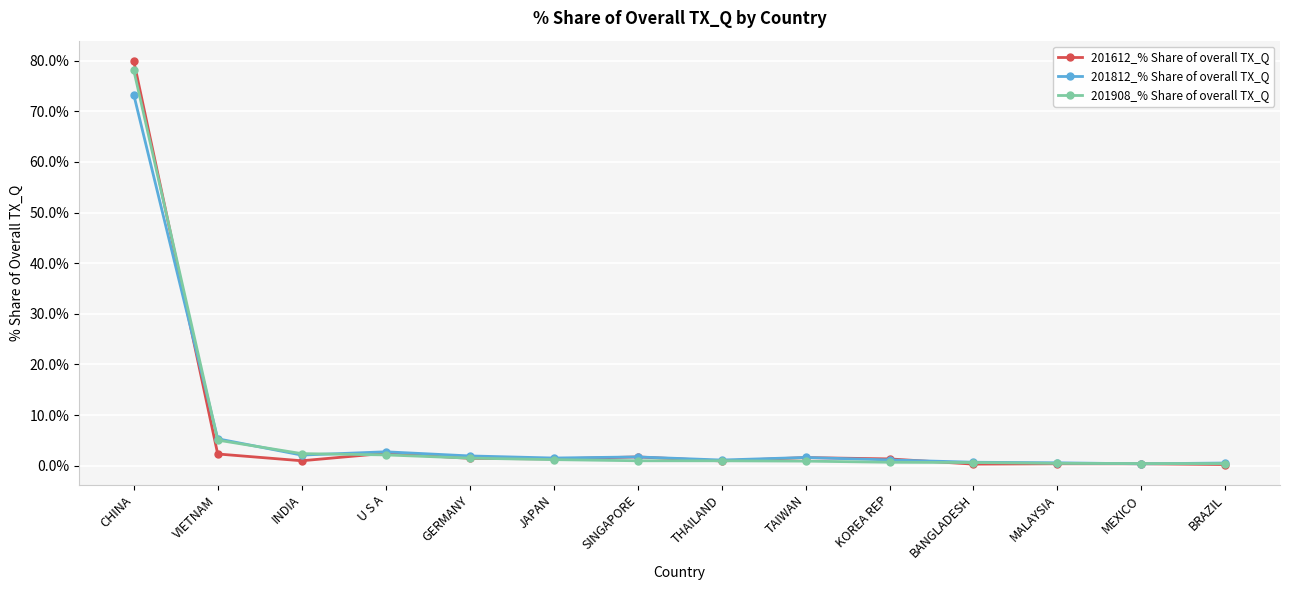

What is the minimum value shown in the chart?

0.2